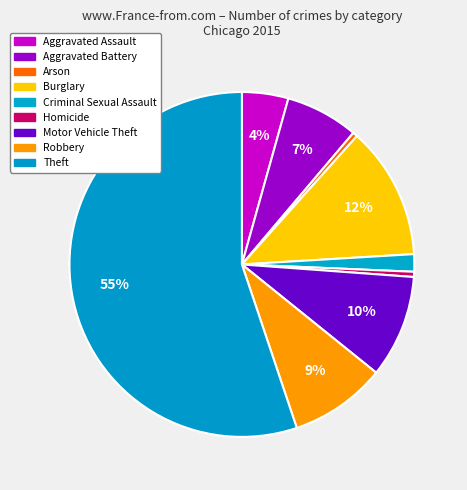

How many slices are in this pie chart?

9